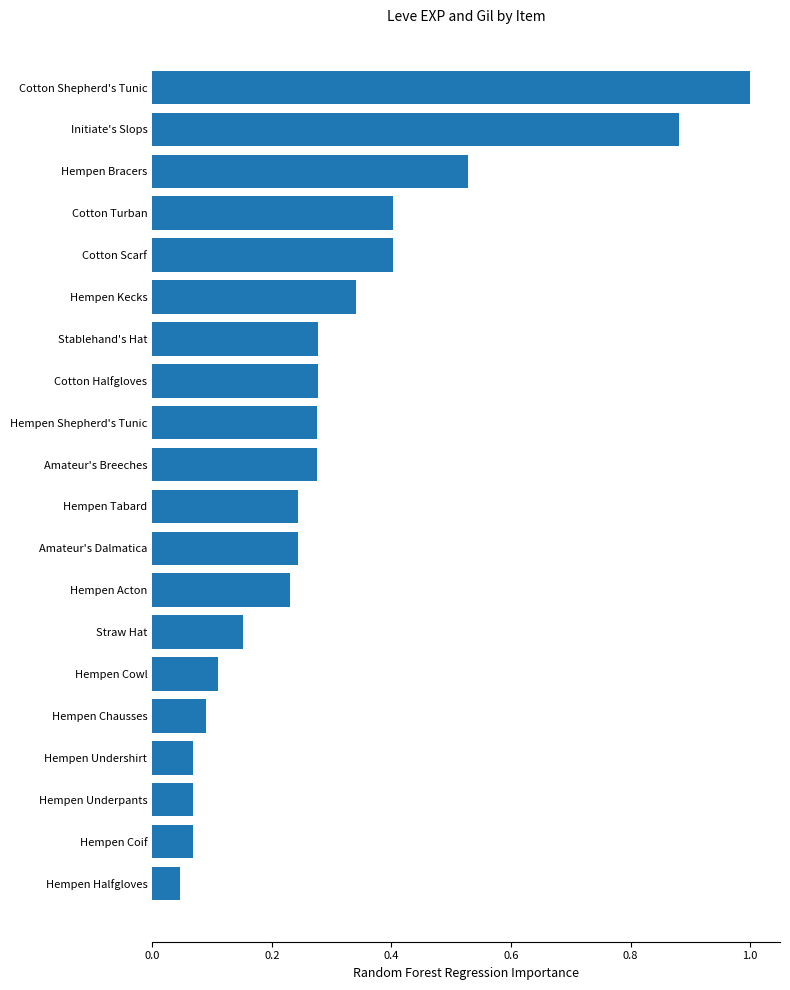

What position from the top is Initiate's Slops?

2